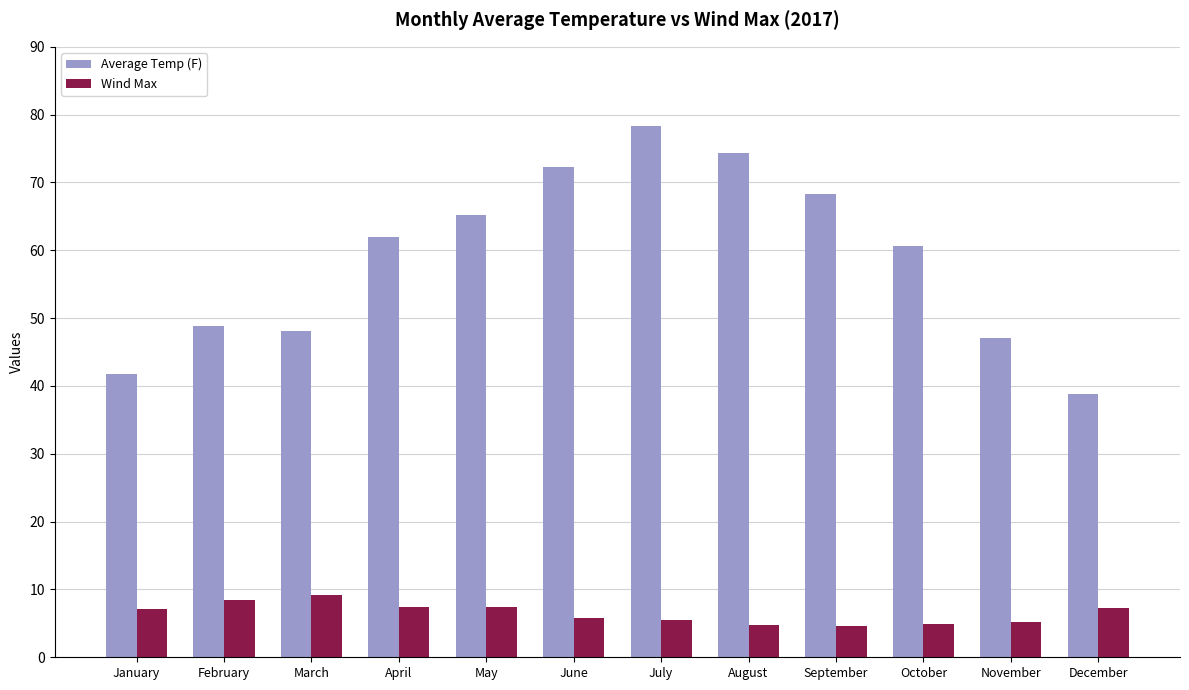

What is the difference between the second highest and second lowest values in the Average Temp (F) series?

32.5